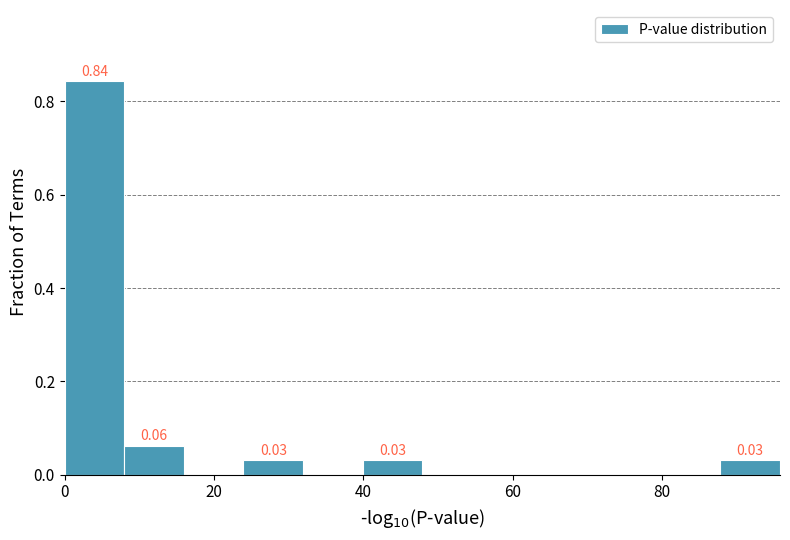

Around what value on the x-axis is the tallest bar? Give the approximate position of its centre, as read against the axis.

4